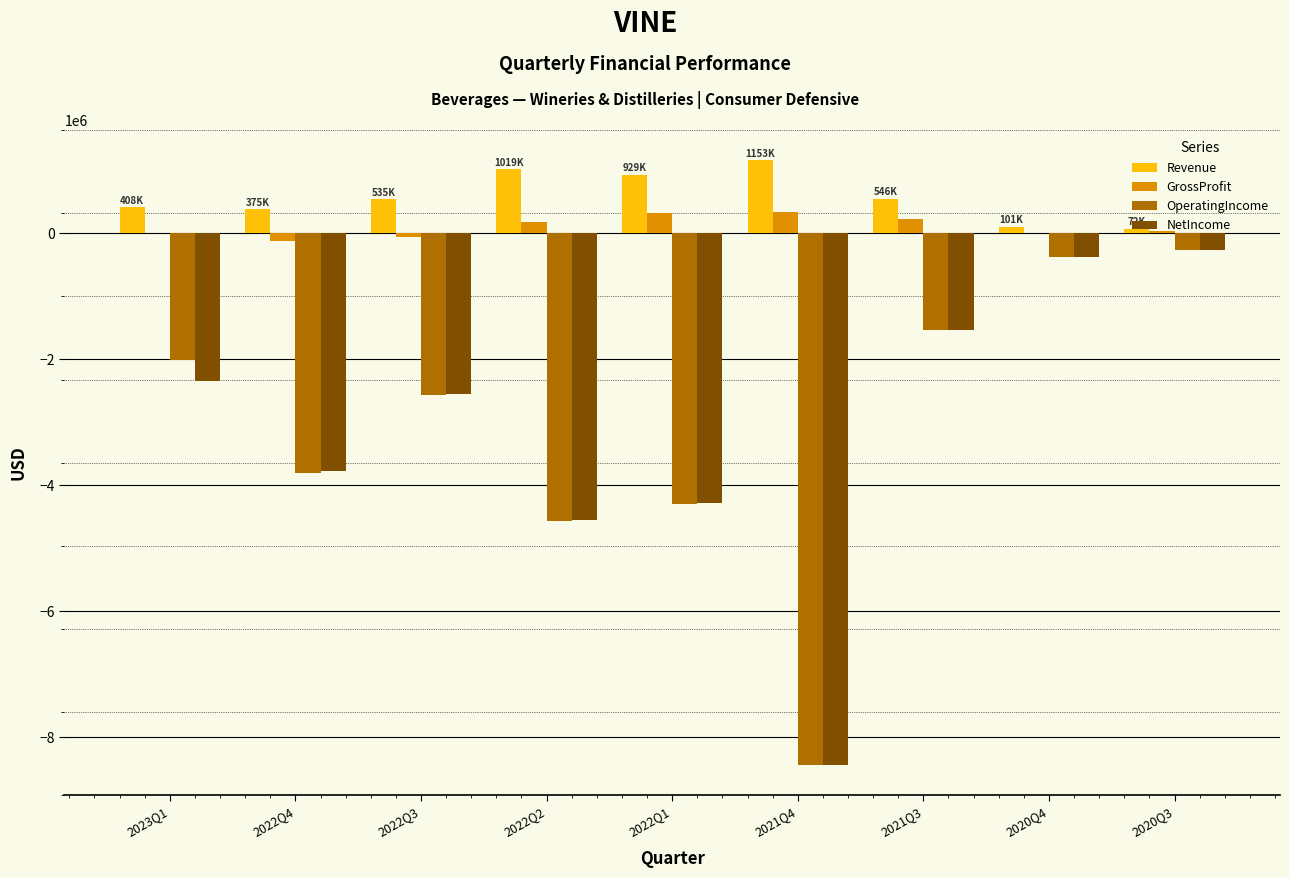

What is the difference between the OperatingIncome values at 2023Q1 and 2022Q3?

559773